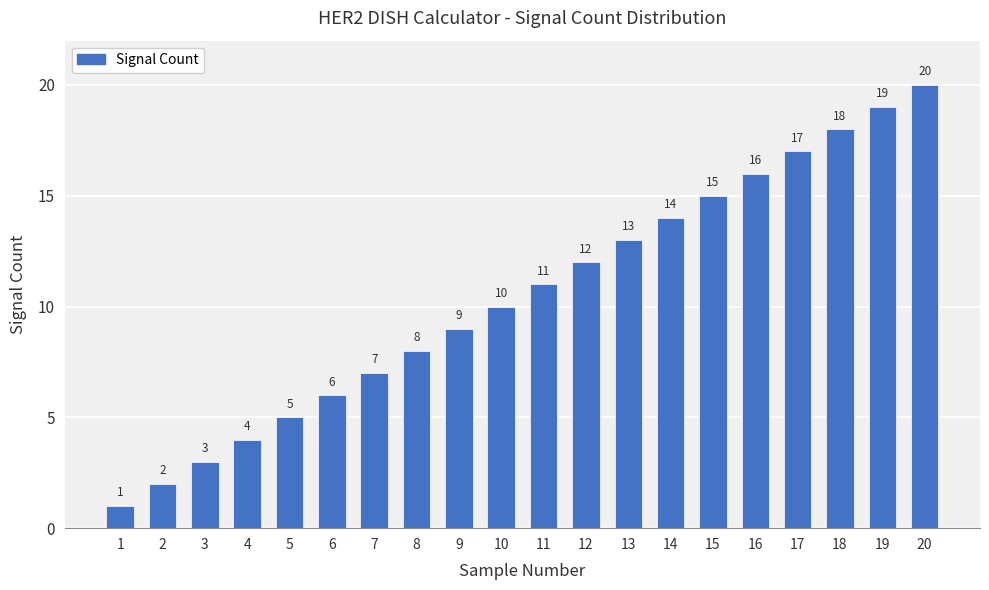

How many distinct data groups are displayed?

1